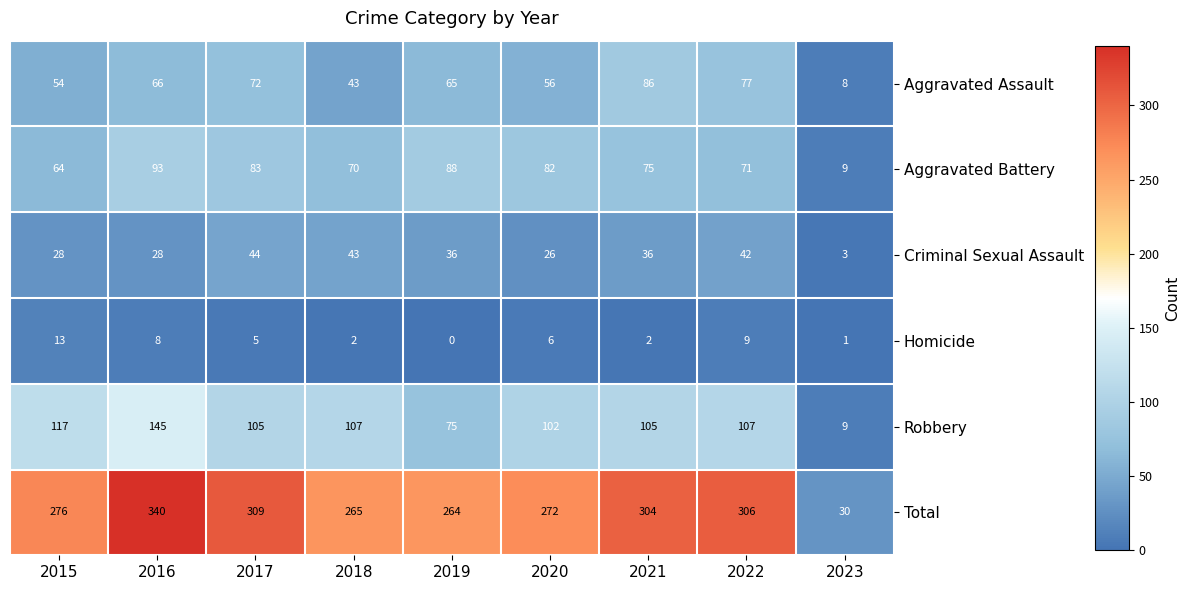

What is the maximum value for Homicide?

13